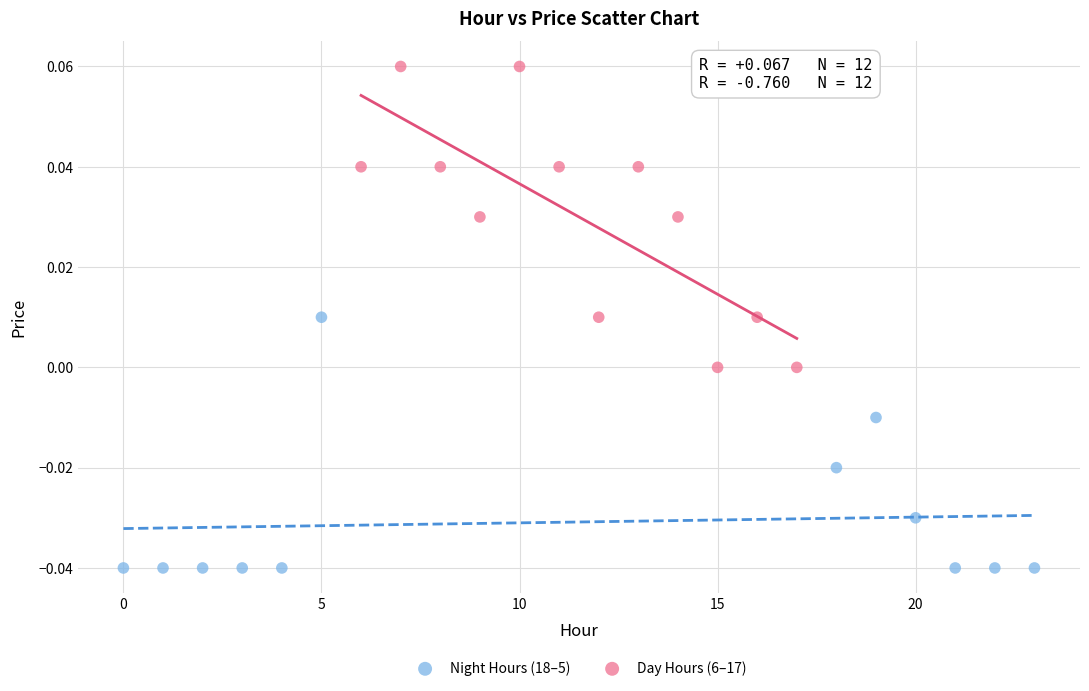

Which series reaches the minimum Y coordinate?

Night Hours (18–5)